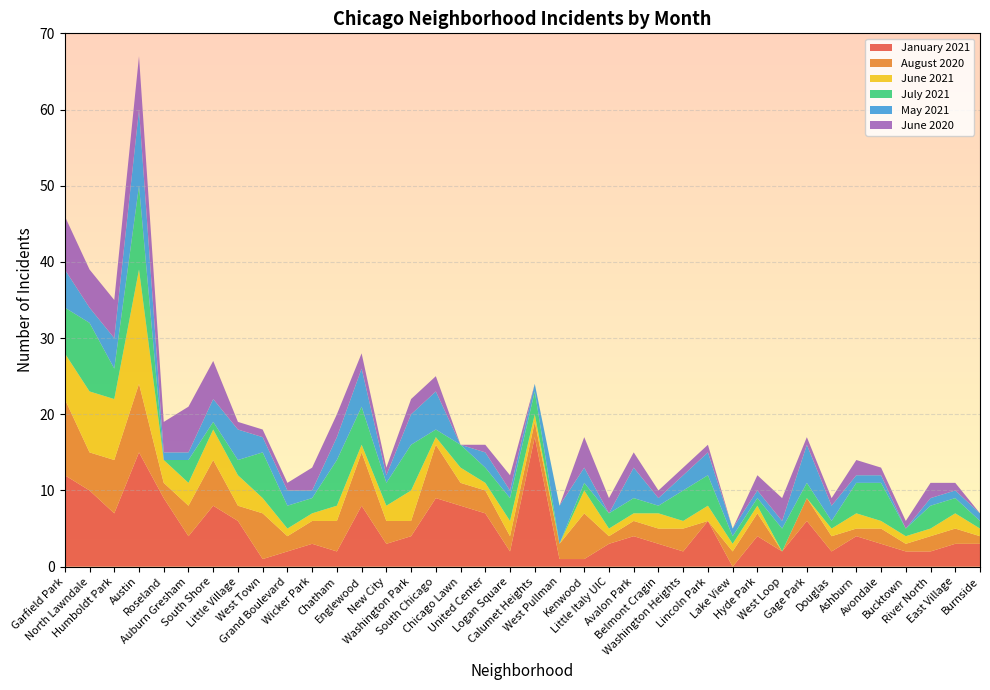

Reading right to left, list all the values displayed in this chart.

January 2021: 3	3	2	2	3	4	2	6	2	4	0	6	2	3	4	3	1	1	17	2	7	8	9	4	3	8	2	3	2	1	6	8	4	9	15	7	10	12
August 2020: 1	2	2	1	2	1	2	3	0	3	2	0	3	2	2	1	6	2	2	2	3	3	7	2	3	7	4	3	2	6	2	6	4	2	9	7	5	10
June 2021: 1	2	1	1	1	2	1	0	0	1	1	2	1	2	1	1	3	0	1	2	1	2	1	4	2	1	2	1	1	2	4	4	3	3	15	8	8	6
July 2021: 1	2	3	1	5	4	1	2	3	1	1	4	4	1	2	2	1	0	3	3	2	3	1	6	3	5	6	2	3	6	2	1	3	0	11	4	9	6
May 2021: 1	1	1	0	1	1	2	5	1	1	1	3	2	1	4	0	2	5	1	1	2	0	5	4	1	5	3	1	2	2	4	3	1	1	10	4	2	5
June 2020: 0	1	2	1	1	2	1	1	3	2	0	1	1	1	2	2	4	0	0	2	1	0	2	2	1	2	3	3	1	1	1	5	6	4	7	5	5	7